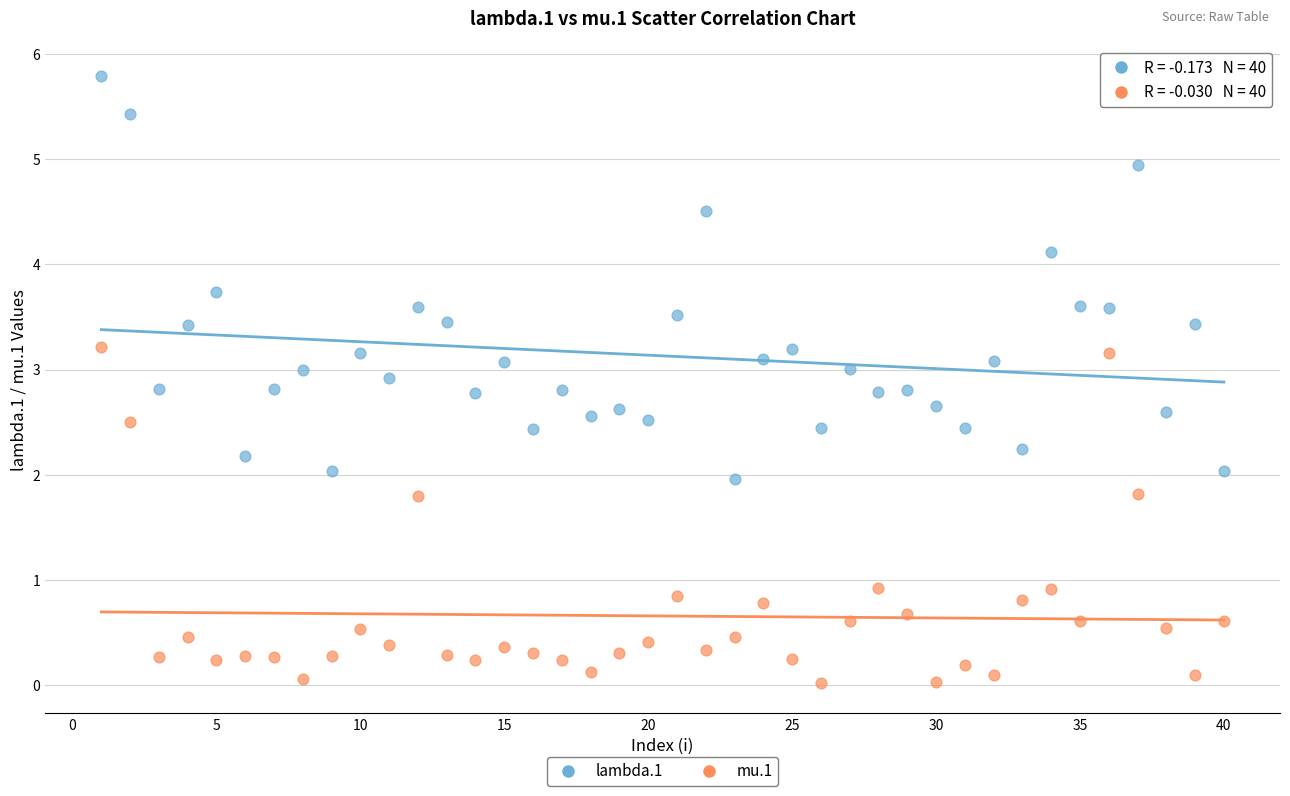

Which series has the largest Y range (max minus min)?

lambda.1